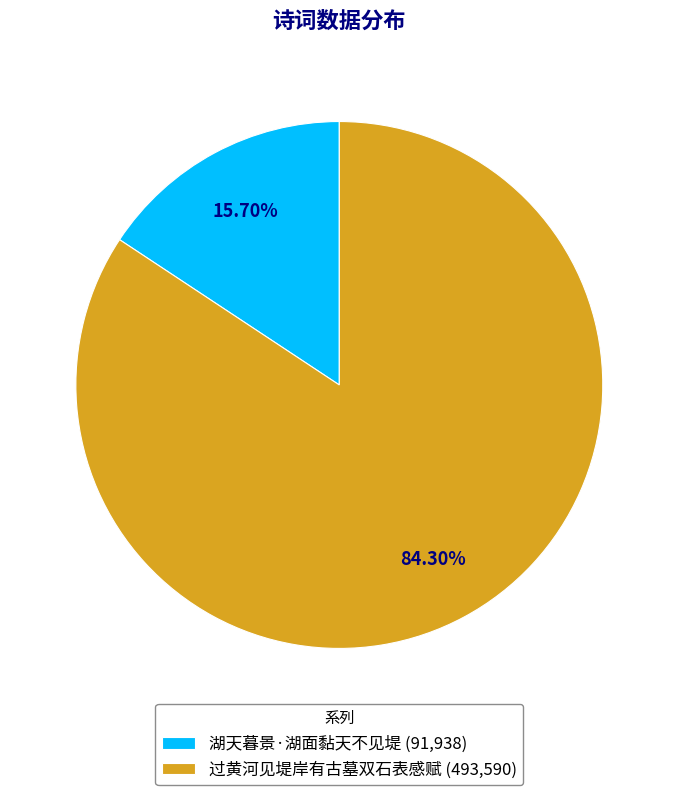

To the nearest percent, what percentage of the pie is 湖天暮景·湖面黏天不见堤?

16%